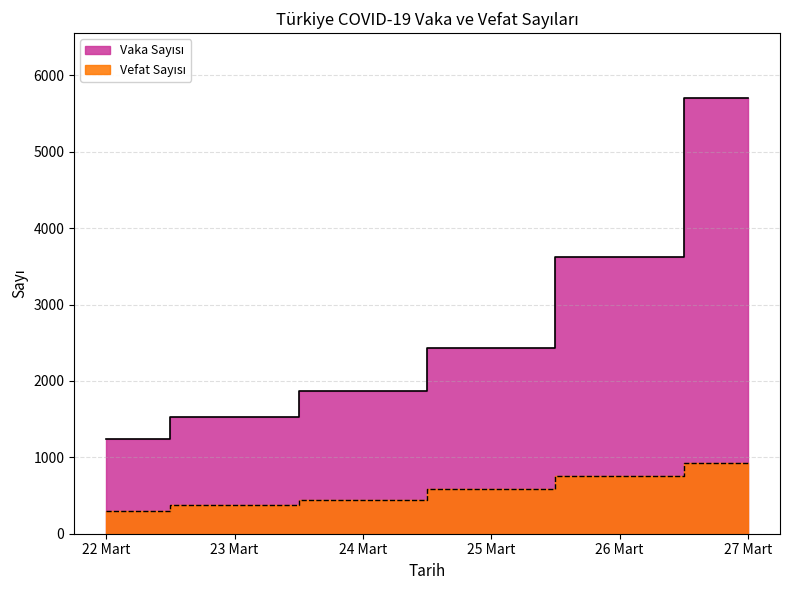

List the labels in order of Vefat Sayısı value, smallest first.

22 Mart, 23 Mart, 24 Mart, 25 Mart, 26 Mart, 27 Mart